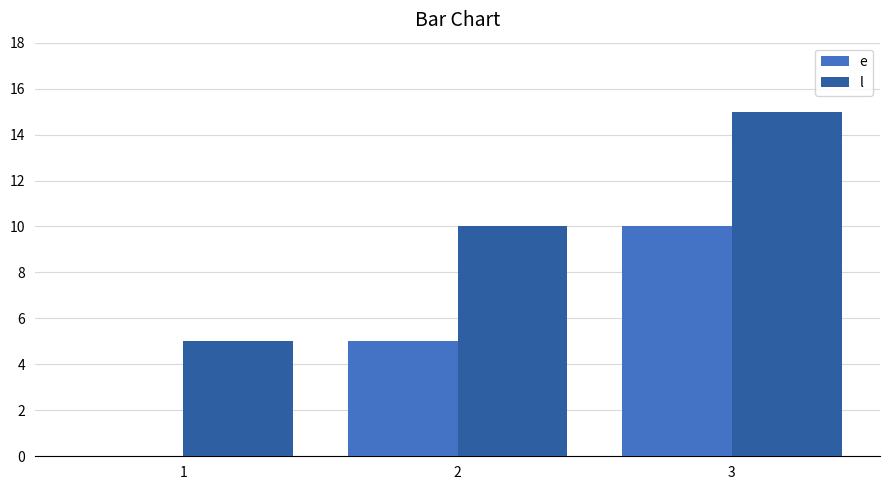

How many series are shown in this chart?

2